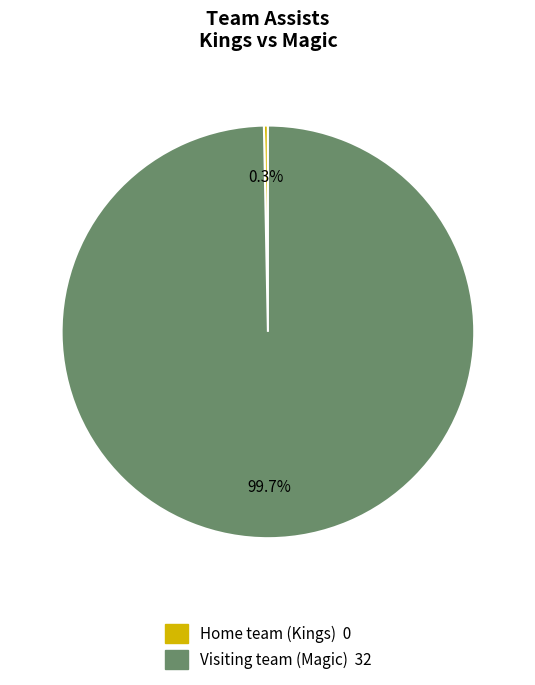

Between Home team (Kings) and Visiting team (Magic), which is larger?

Visiting team (Magic)